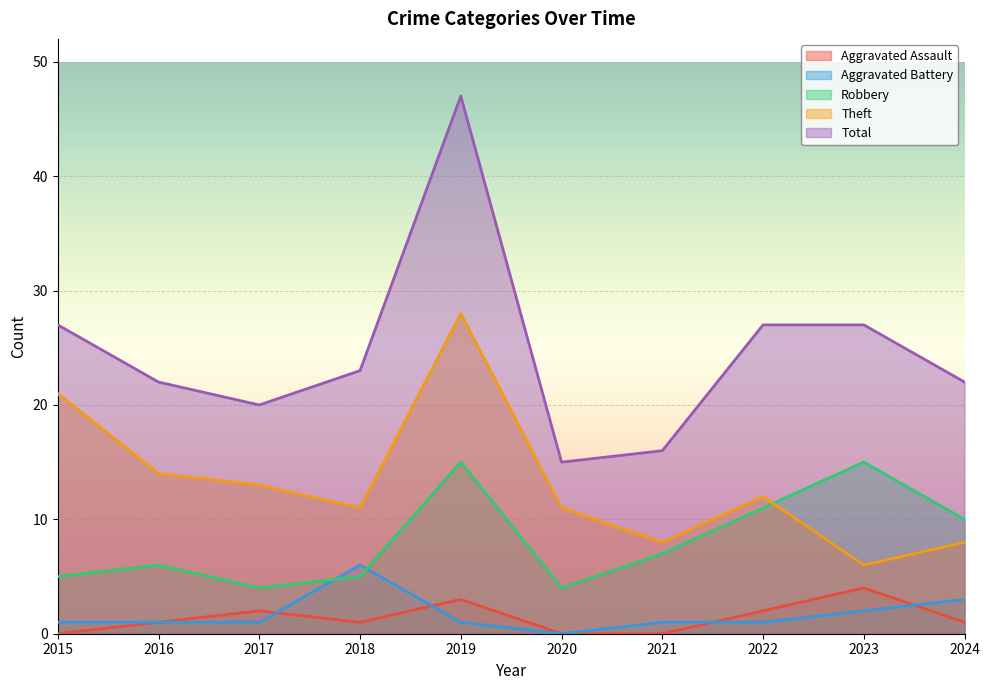

At which label is Robbery closest to 9?

2024